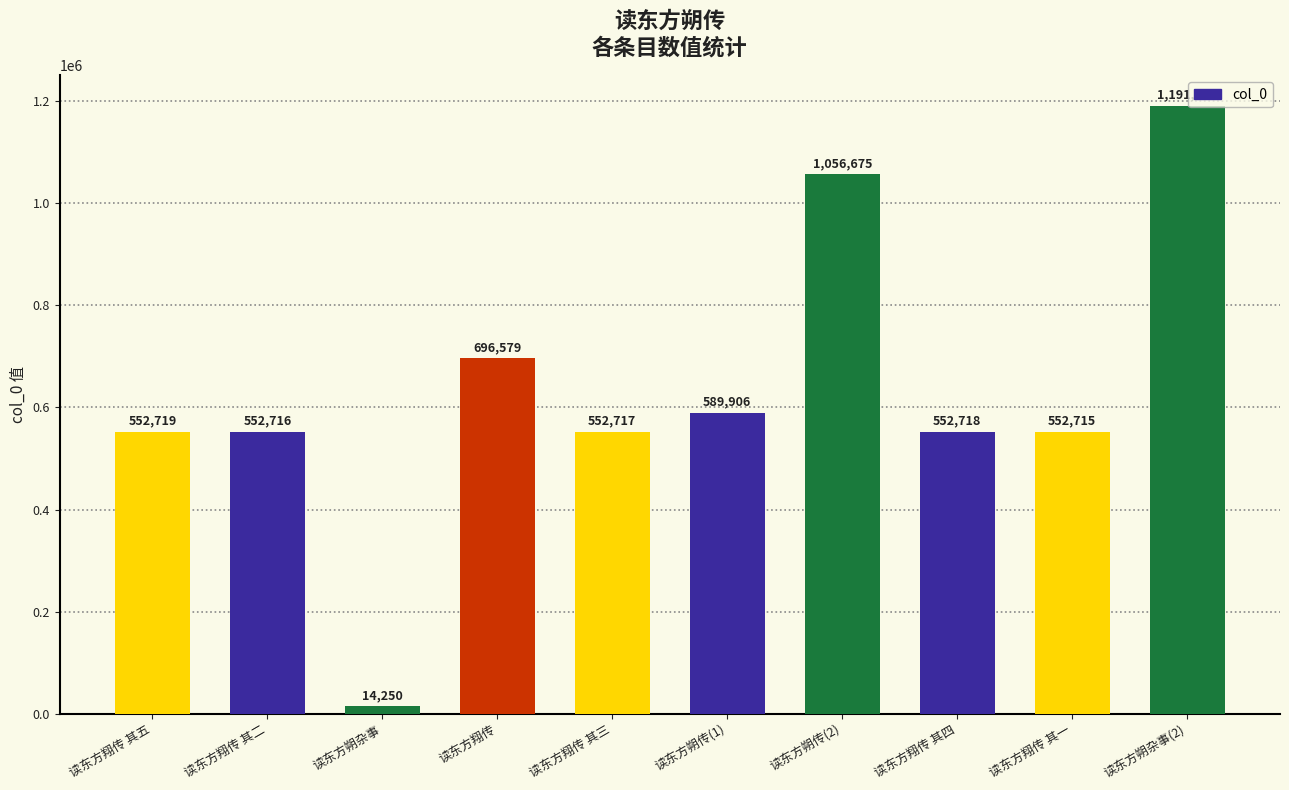

How many distinct data groups are displayed?

1